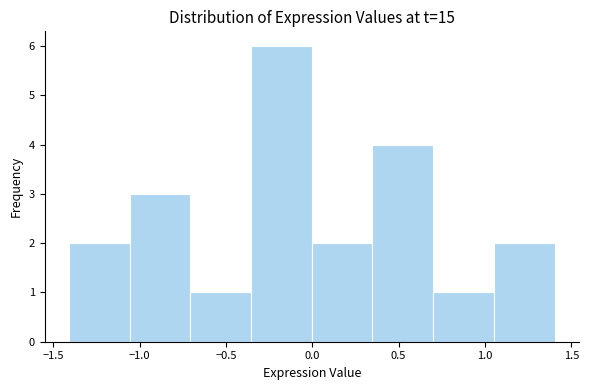

Reading left to right, transcribe this chart: for each bar, give the range it covers on the x-axis and its height. Neither the bar edges nor the heights are printed on the chart, so give them approximately, as read against the axes.

-1.40 to -1.05: 2
-1.05 to -0.70: 3
-0.70 to -0.35: 1
-0.35 to 0.00: 6
0.00 to 0.35: 2
0.35 to 0.70: 4
0.70 to 1.05: 1
1.05 to 1.40: 2